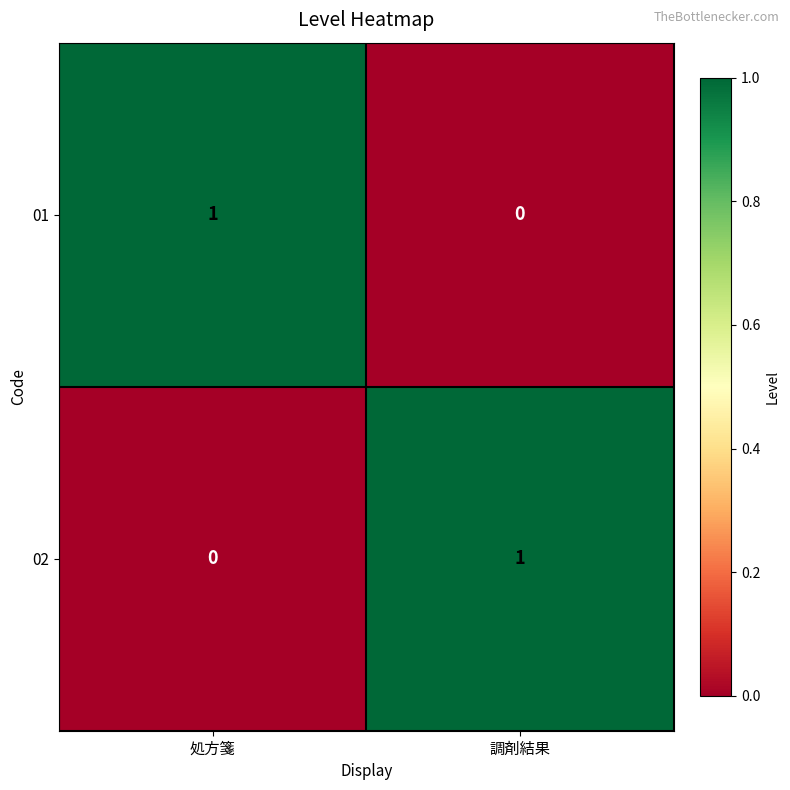

Which category has the highest value in the 02 series?

調剤結果